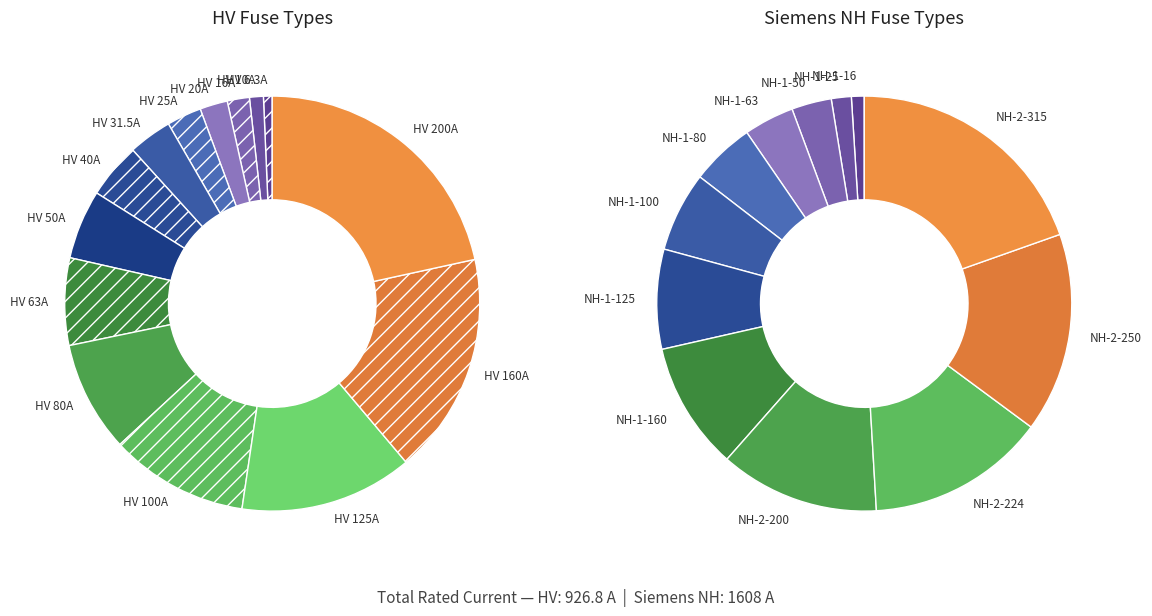

Approximately how many times larger is the value at HV 100A compared to HV 63A?

1.6